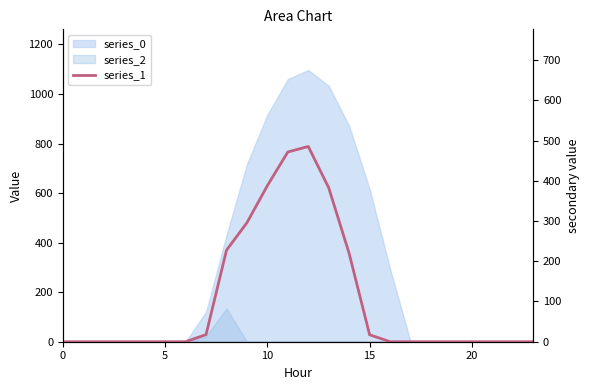

Reading right to left, list all the values displayed in this chart.

0.0	0.0	0.0	0.0	0.0	0.0	0.0	0.0	17.3	219.2	382.7	485.4	471.7	388.1	295.9	227.5	17.7	0.0	0.0	0.0	0.0	0.0	0.0	0.0